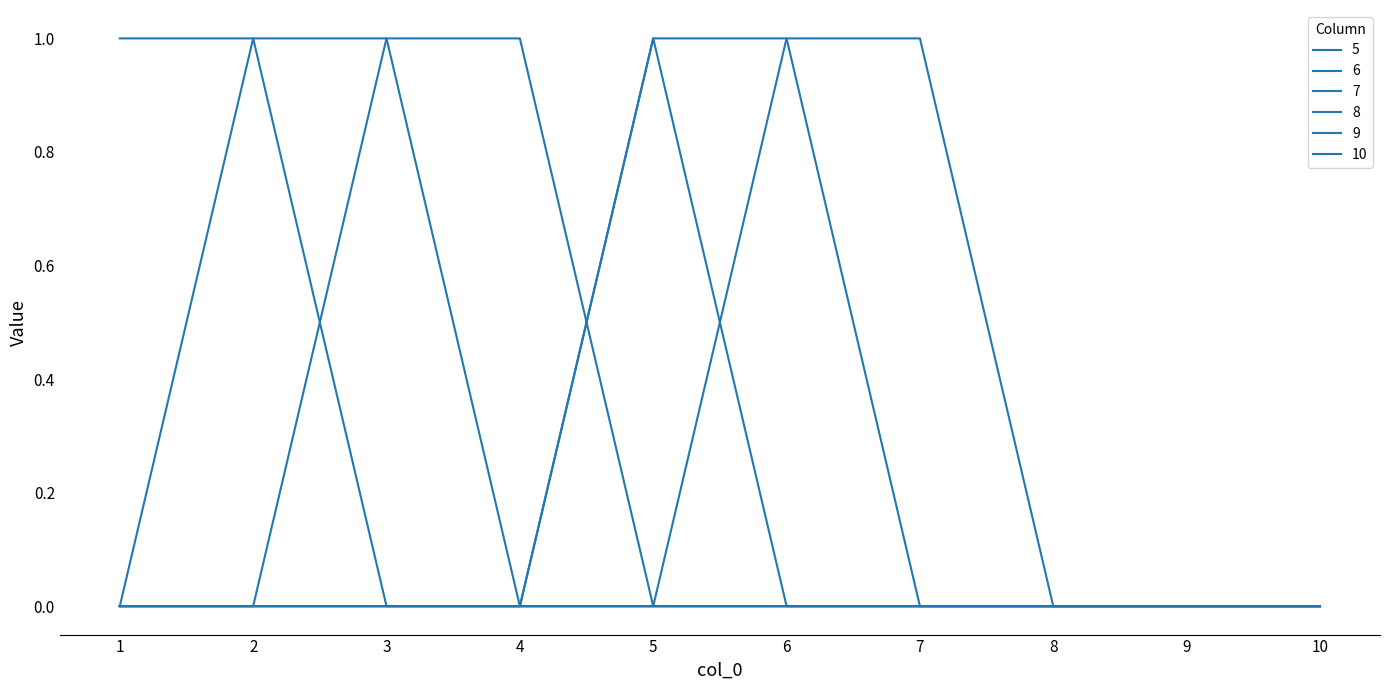

Reading left to right, transcribe all the data shown in this chart.

5: 1	1	0	0	0	0	0	0	0	0
6: 0	1	1	0	0	0	0	0	0	0
7: 0	0	1	1	0	0	0	0	0	0
8: 0	0	0	0	1	0	0	0	0	0
9: 0	0	0	0	1	1	0	0	0	0
10: 0	0	0	0	0	1	1	0	0	0